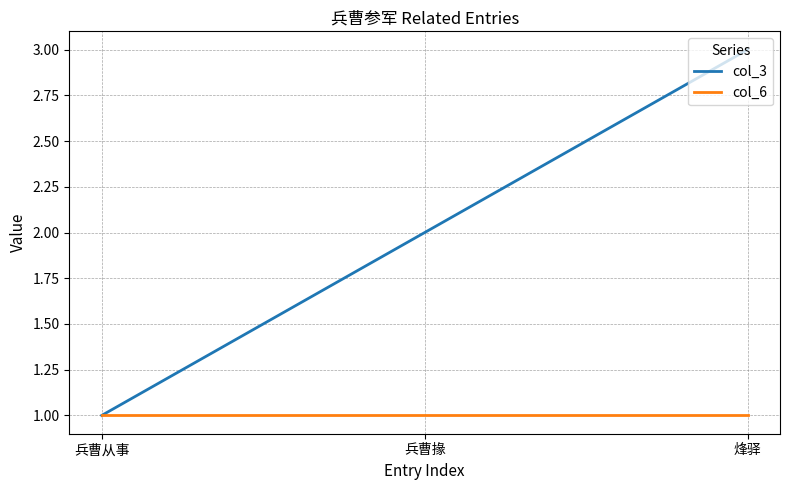

Rank the categories by col_3 value from lowest to highest.

兵曹从事, 兵曹掾, 烽驿